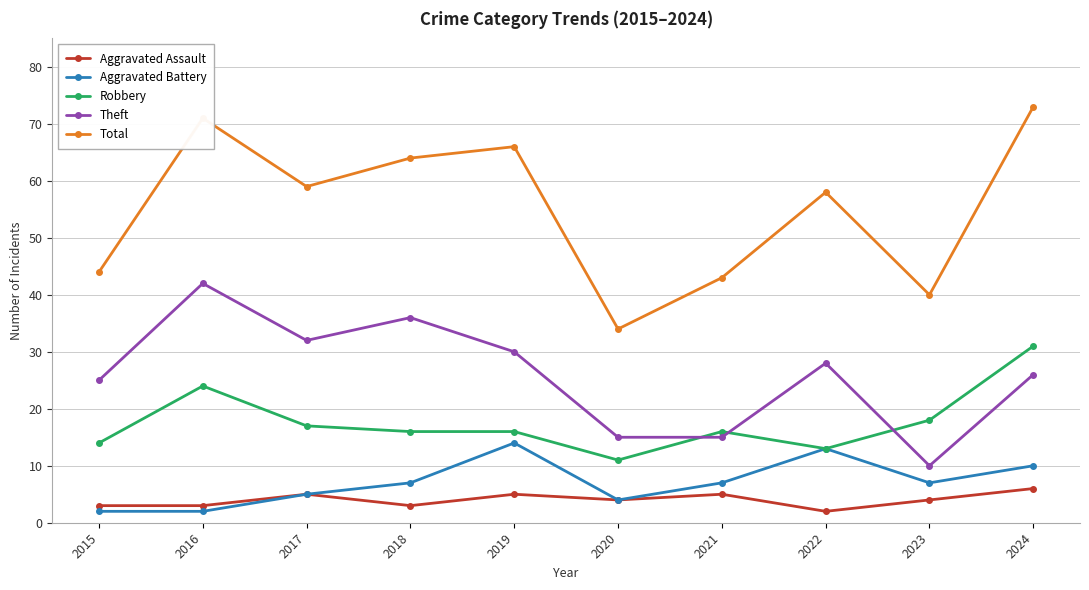

True or false: Aggravated Assault has more than 0 interior local peaks.

True